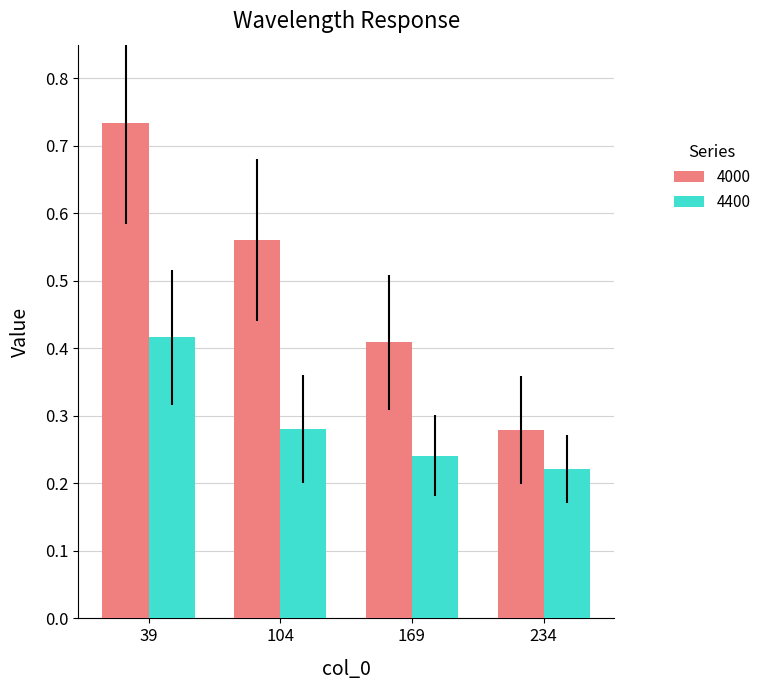

Between 104 and 234, which series saw the biggest shift?

4000